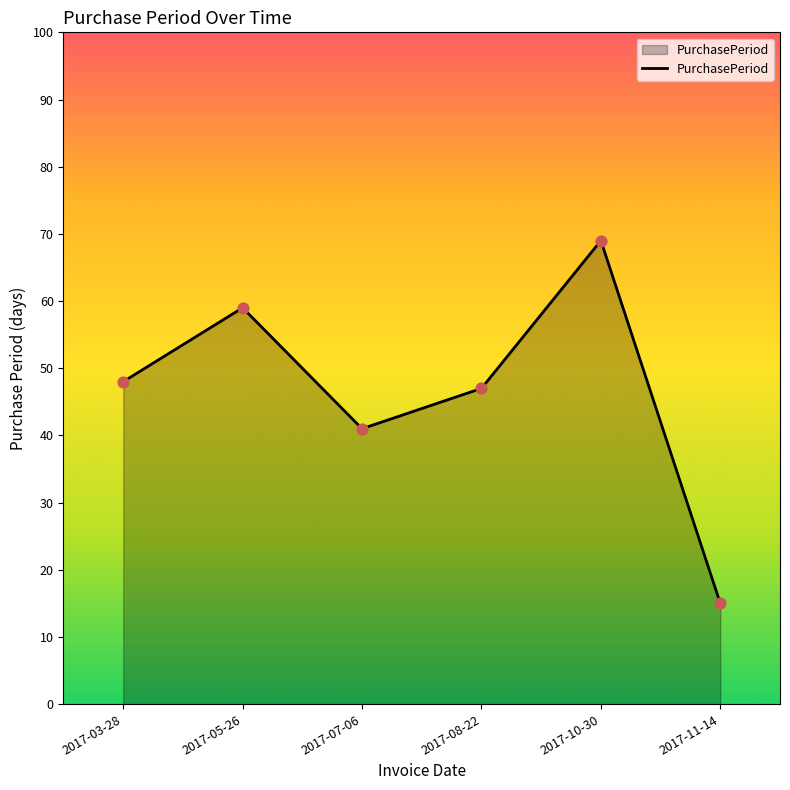

Which has a higher value, 2017-03-28 or 2017-11-14?

2017-03-28